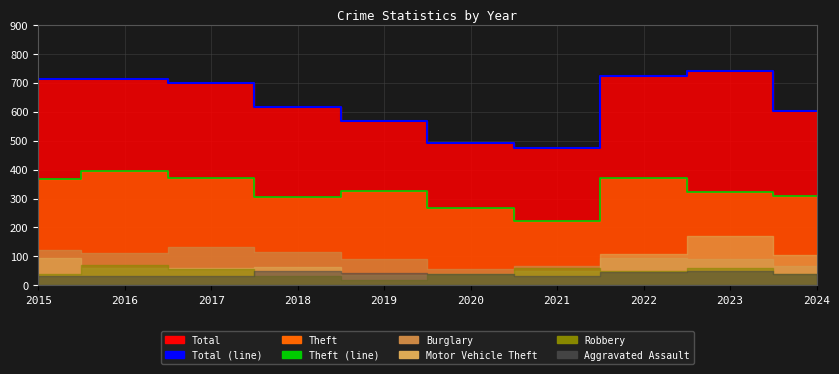

The Total (line) series shows 273 at 2021. True or false?

False